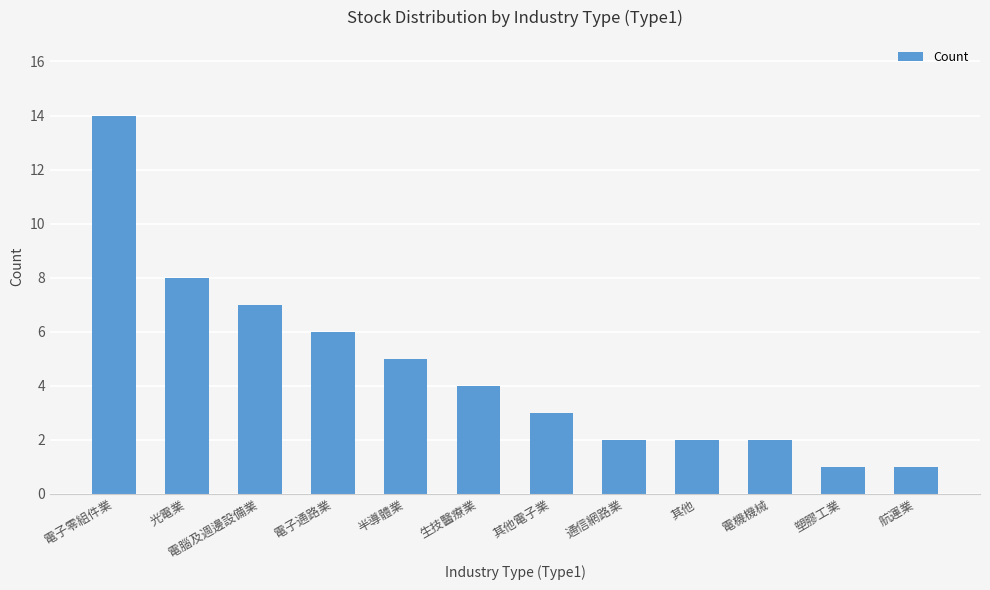

What position from the left is 半導體業?

5